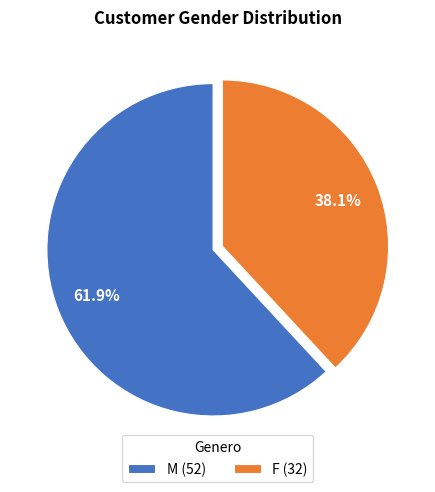

Between M and F, which is larger?

M